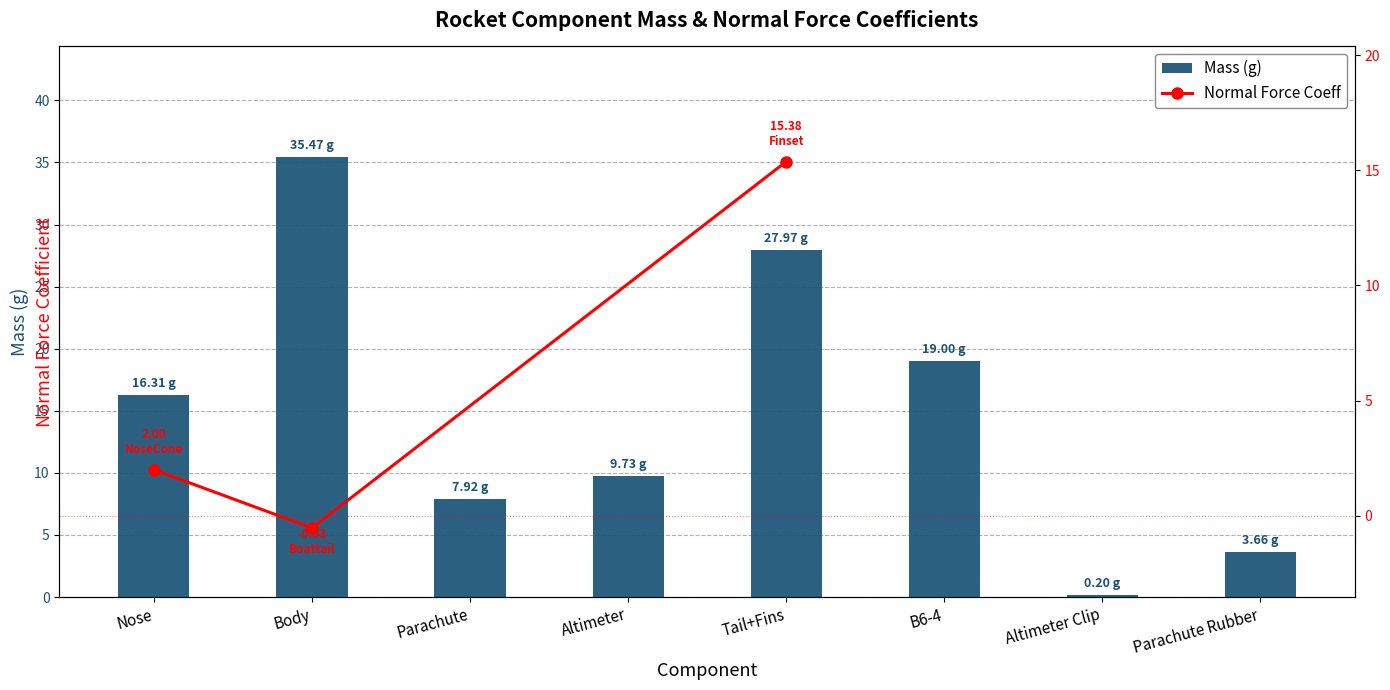

What is the label of the 5th bar from the right?

Altimeter